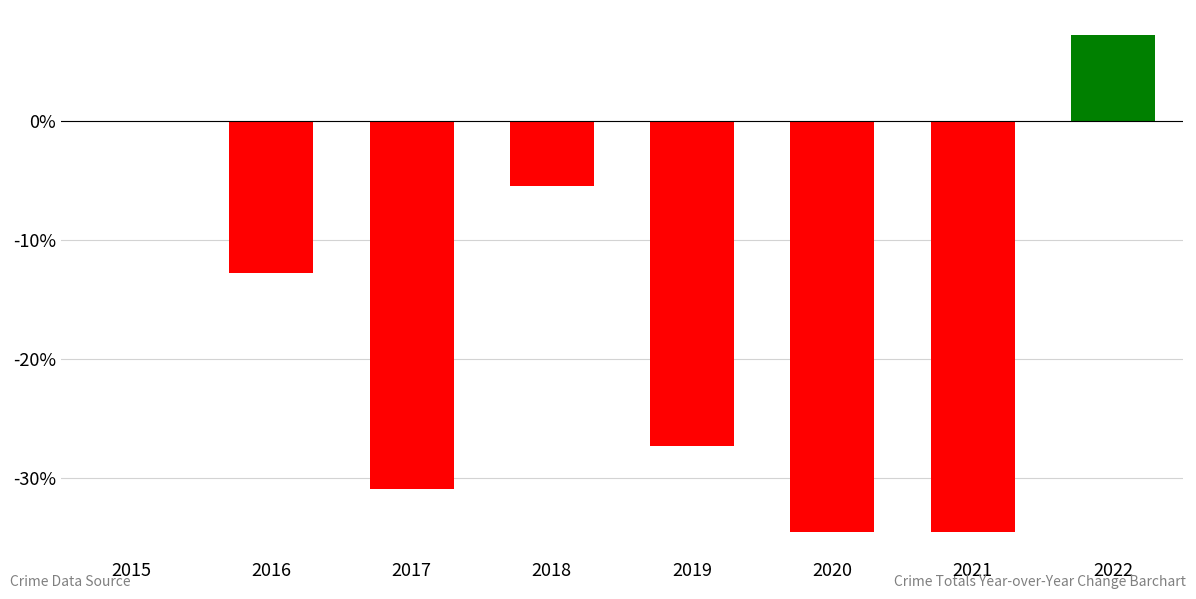

Is it true that the value at 2015 is 0.0?

True